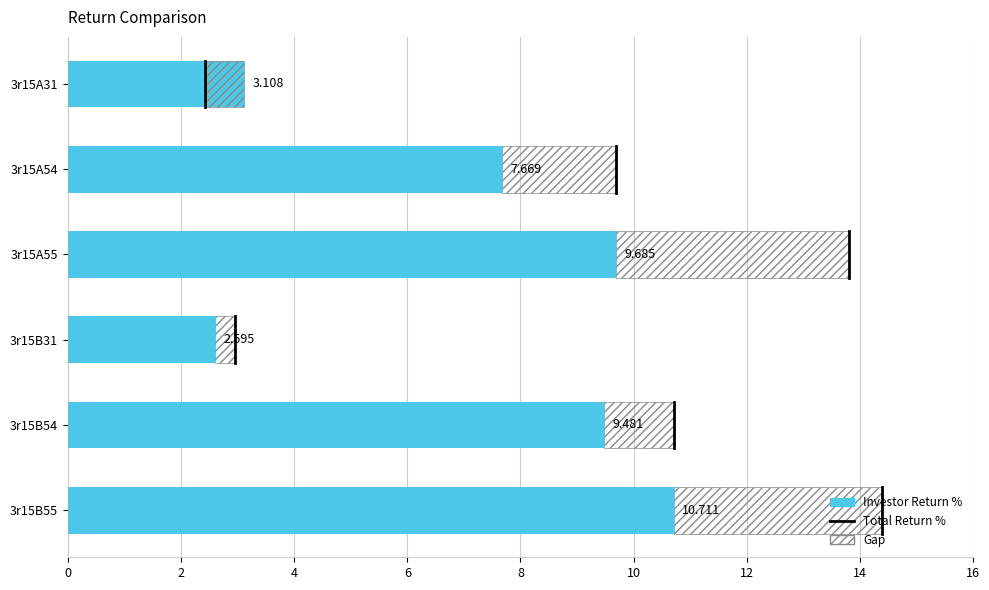

True or false: Investor Return % has a value of 3.1 at 3r15A31.

True